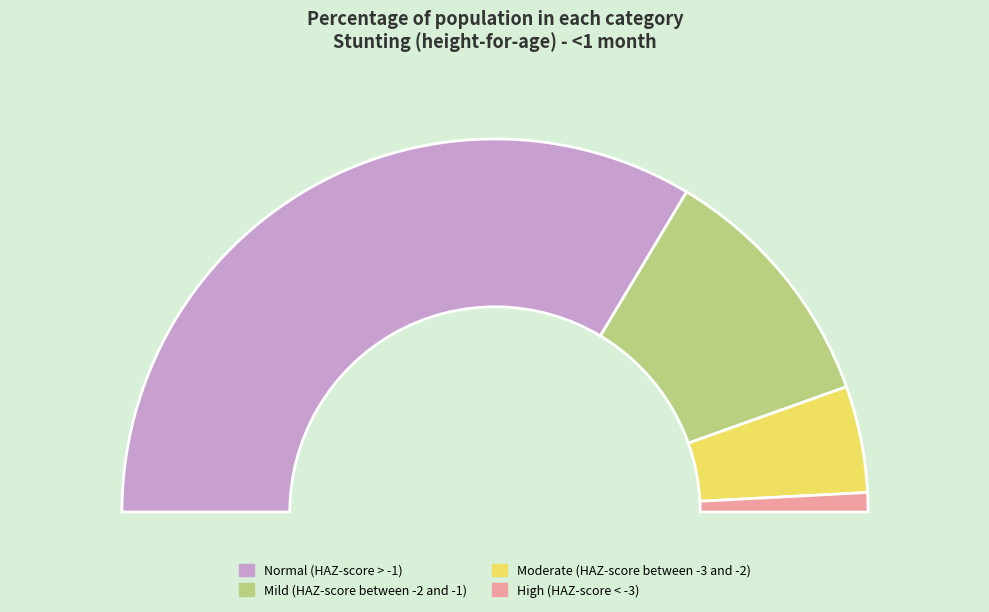

What is the change in value from Mild (HAZ-score between -2 and -1) to Moderate (HAZ-score between -3 and -2)?

-0.1